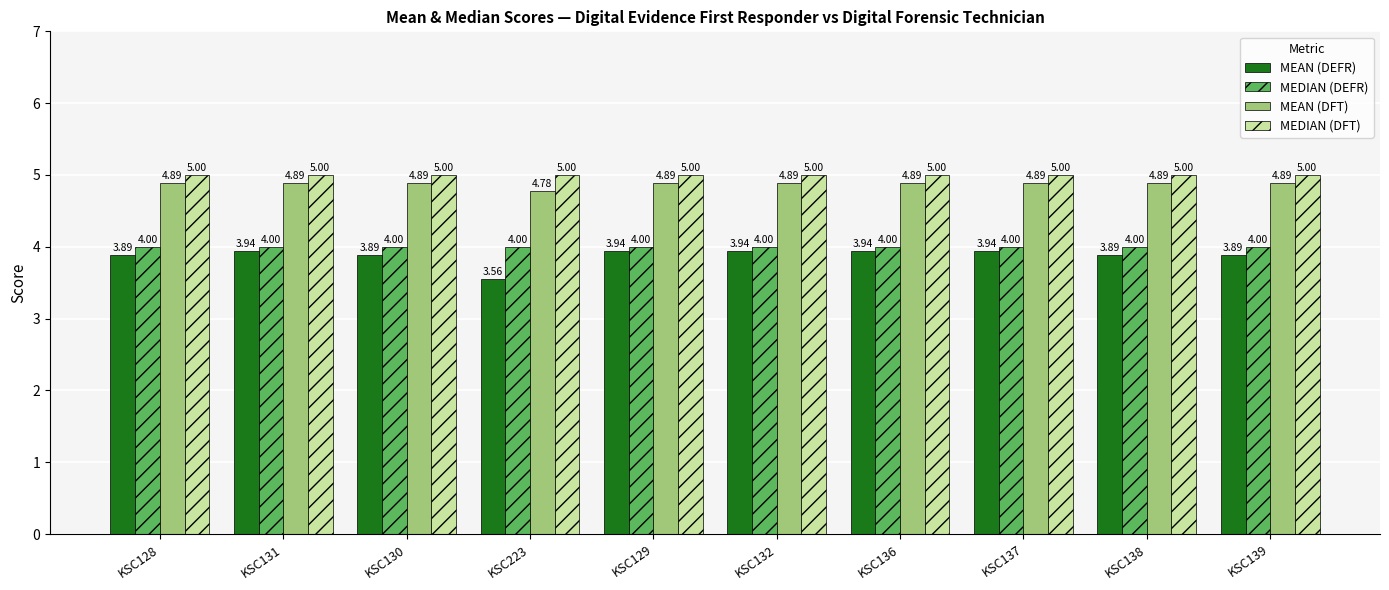

What is the sum of all MEDIAN (DFT) values?

50.0